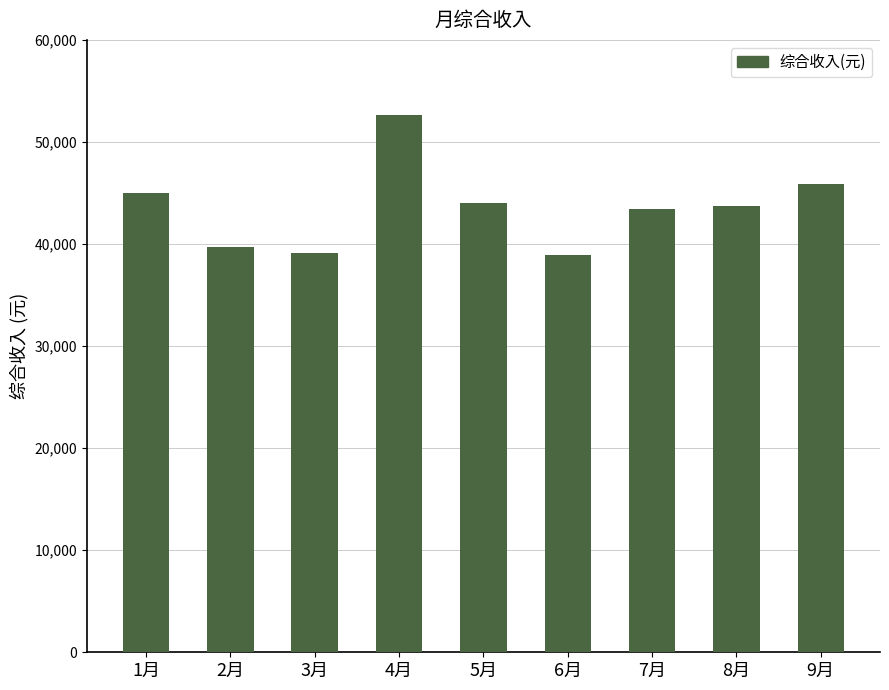

What is the label of the 9th bar from the right?

1月